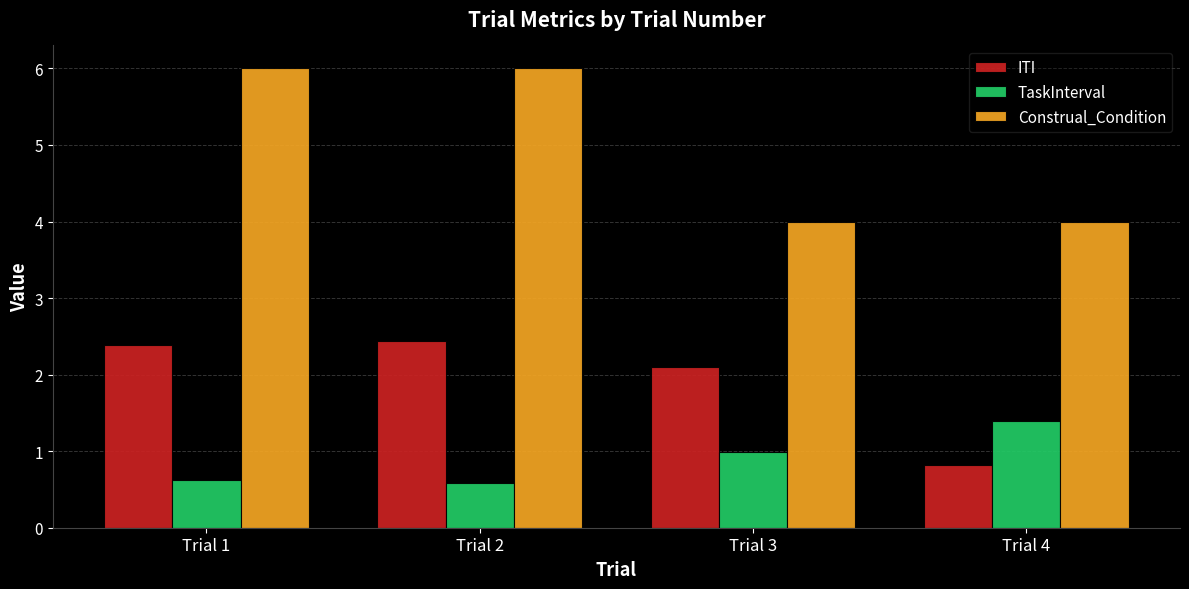

What are all the series names shown in the legend?

ITI, TaskInterval, Construal_Condition